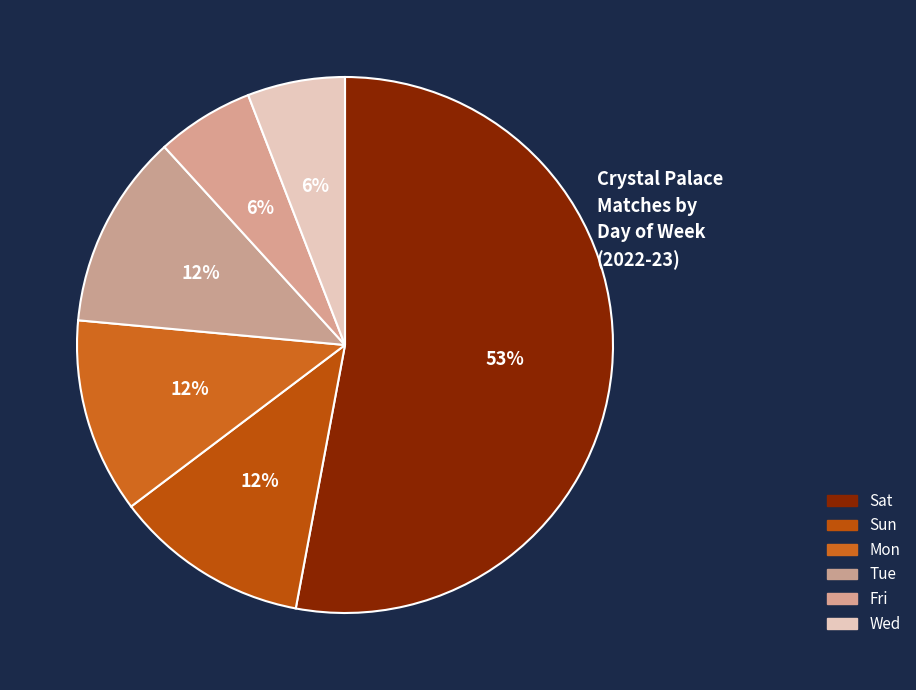

Does any single category account for the majority?

Yes